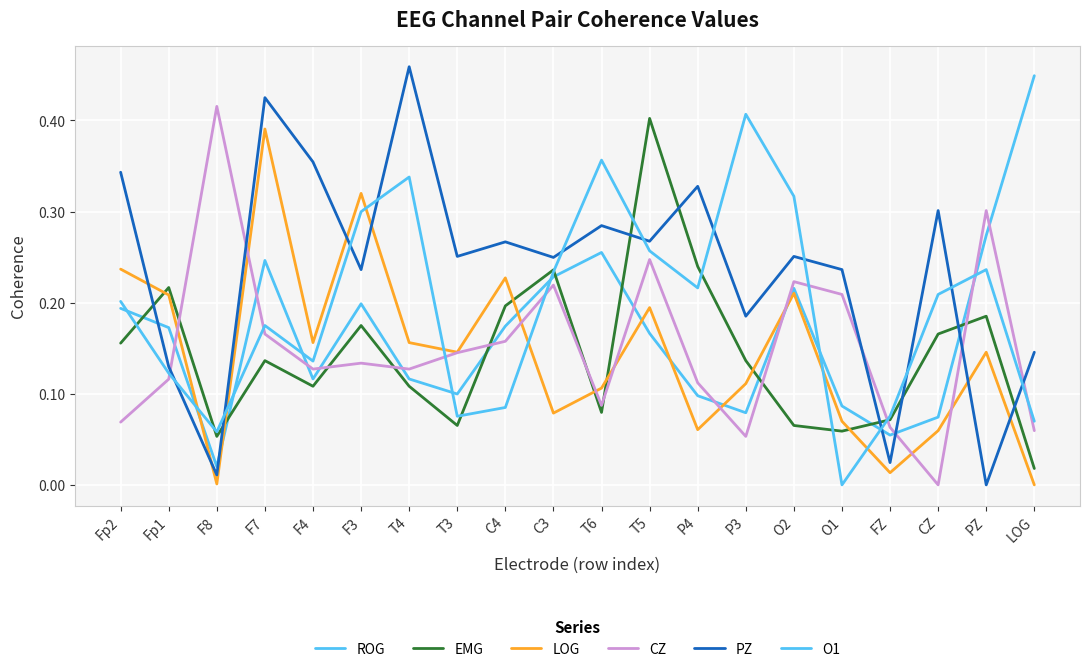

Does the chart have visible grid lines?

Yes